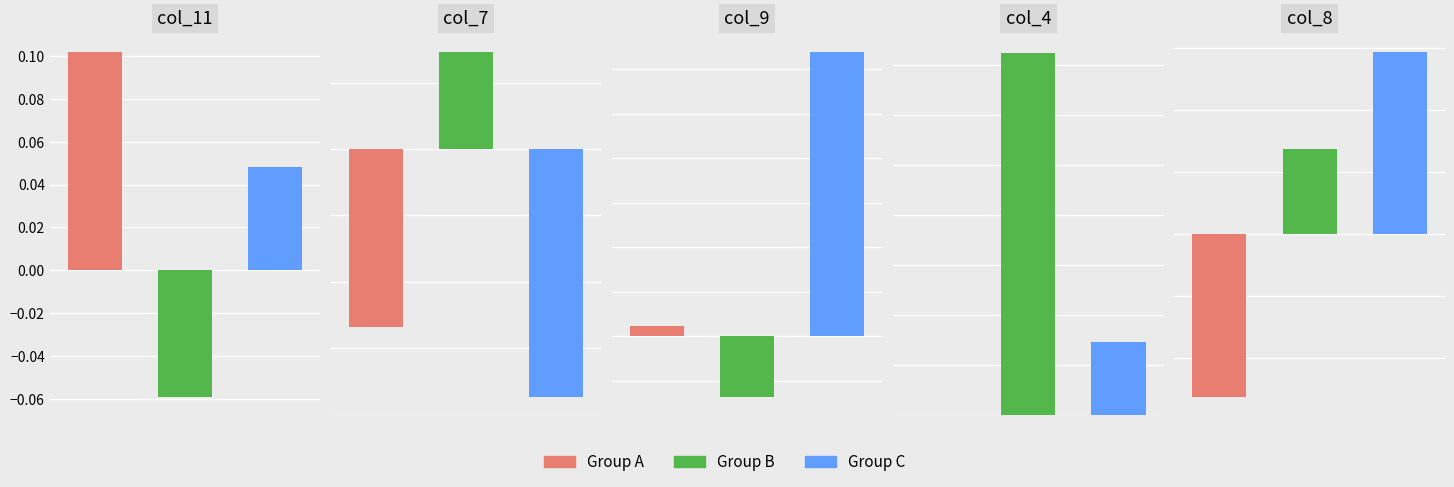

What is the sum of all col_9 values?

0.1